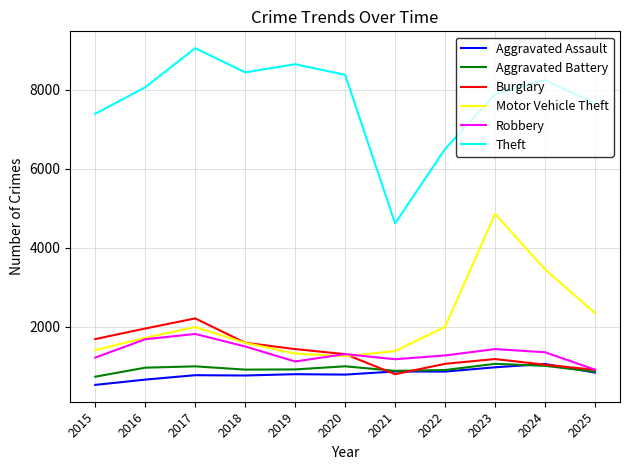

True or false: Aggravated Assault has more than 1 interior local peaks.

True